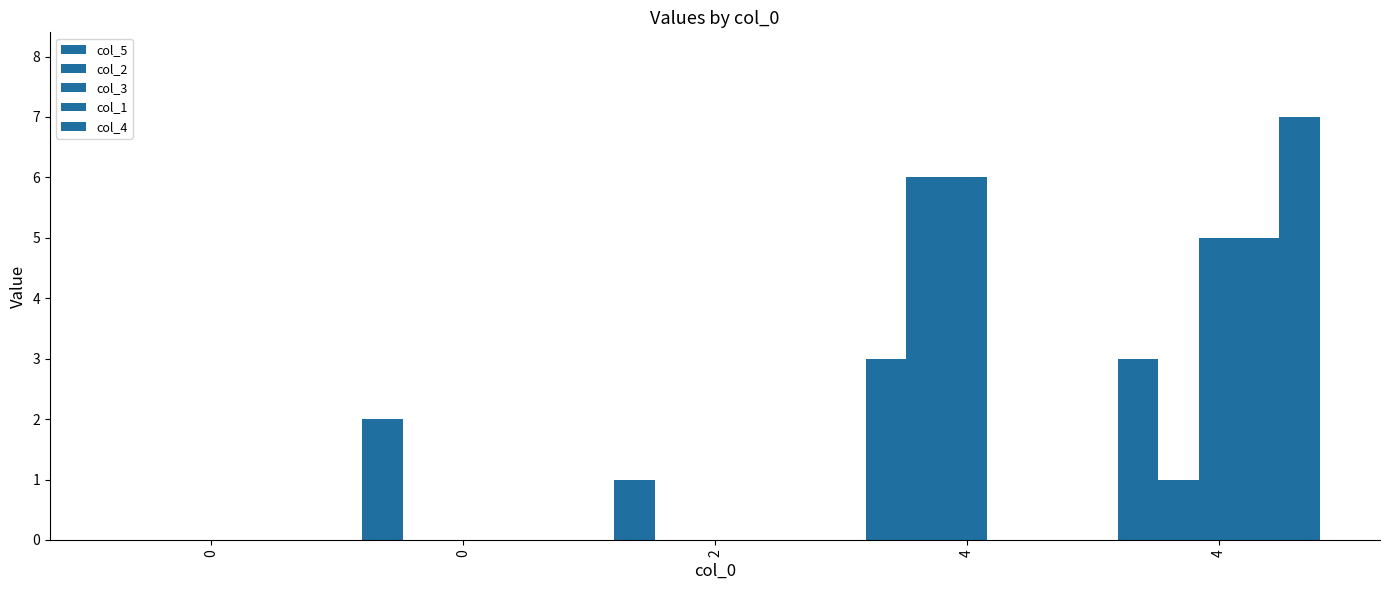

What is the difference between the maximum and second lowest values in the col_1 series?

5